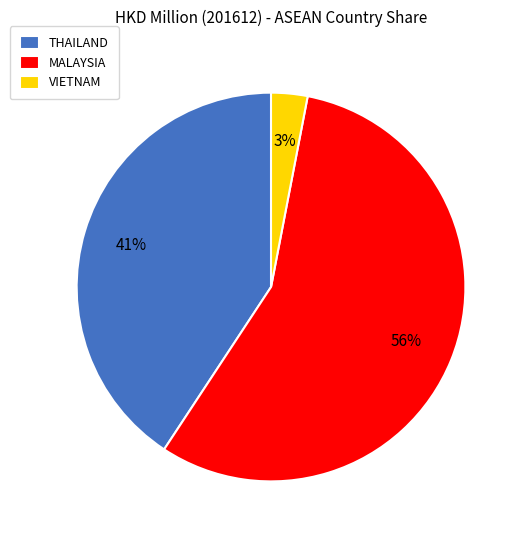

To the nearest percent, what is the average slice percentage?

33%